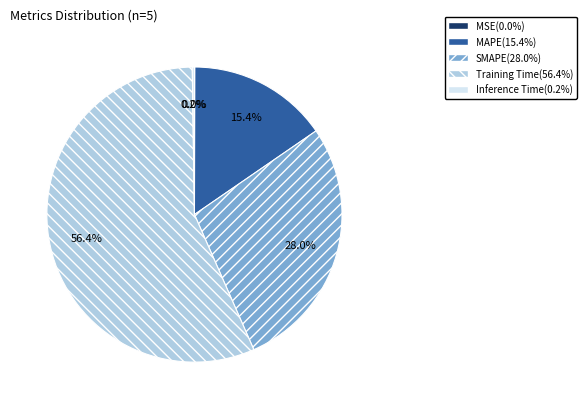

What percentage is the SMAPE slice, to the nearest percent?

28%